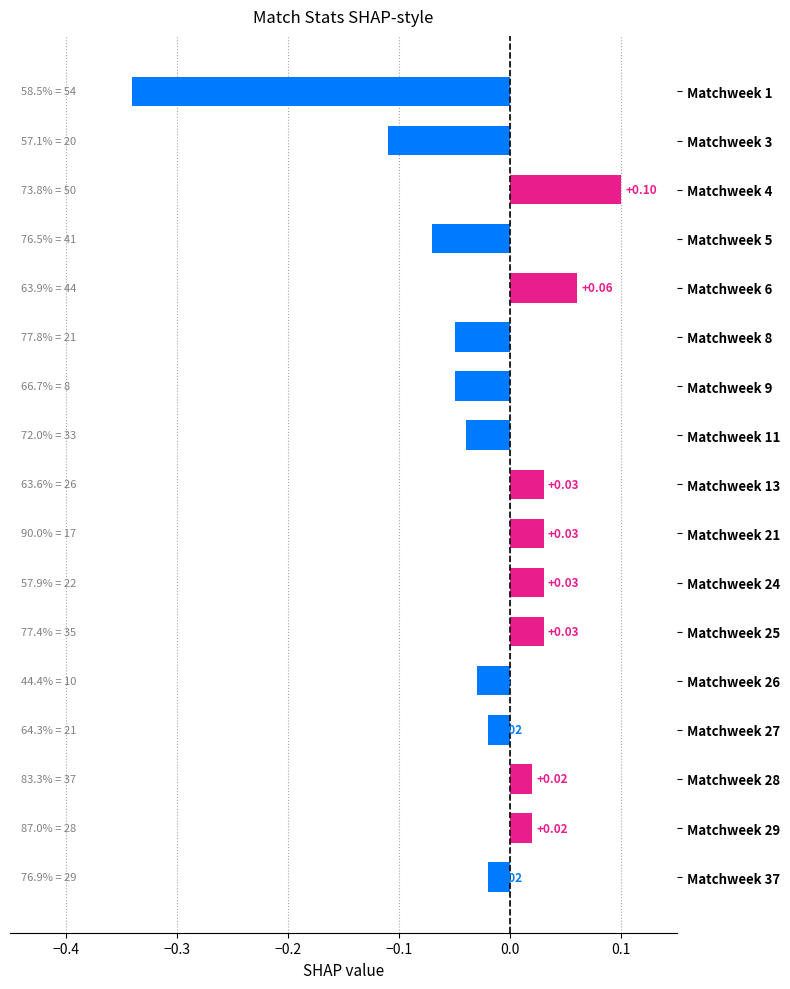

What is the difference between the values at Matchweek 5 and Matchweek 4?

0.2